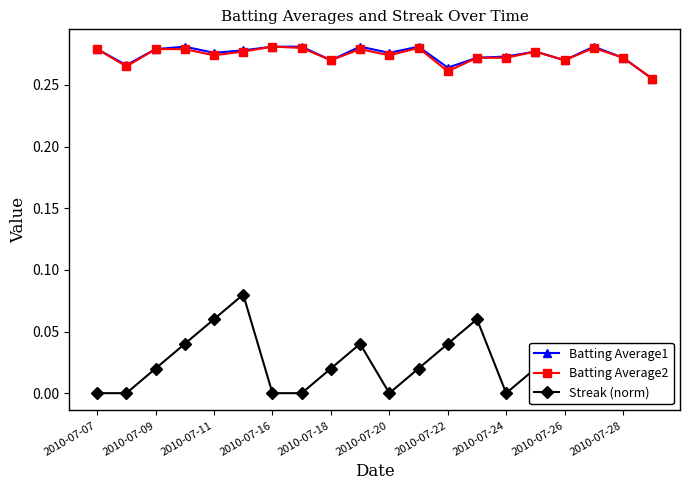

What are all the series names shown in the legend?

Batting Average1, Batting Average2, Streak (norm)